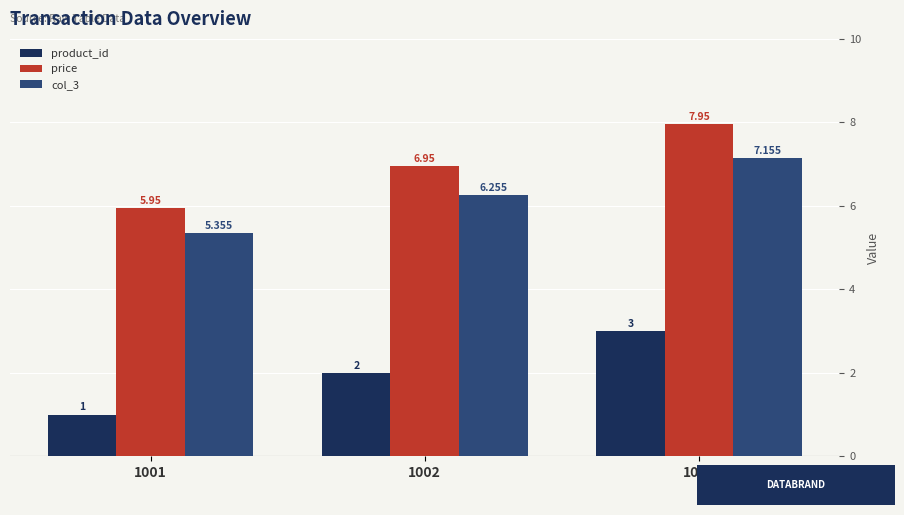

What value does the product_id series have at 1003?

3.0